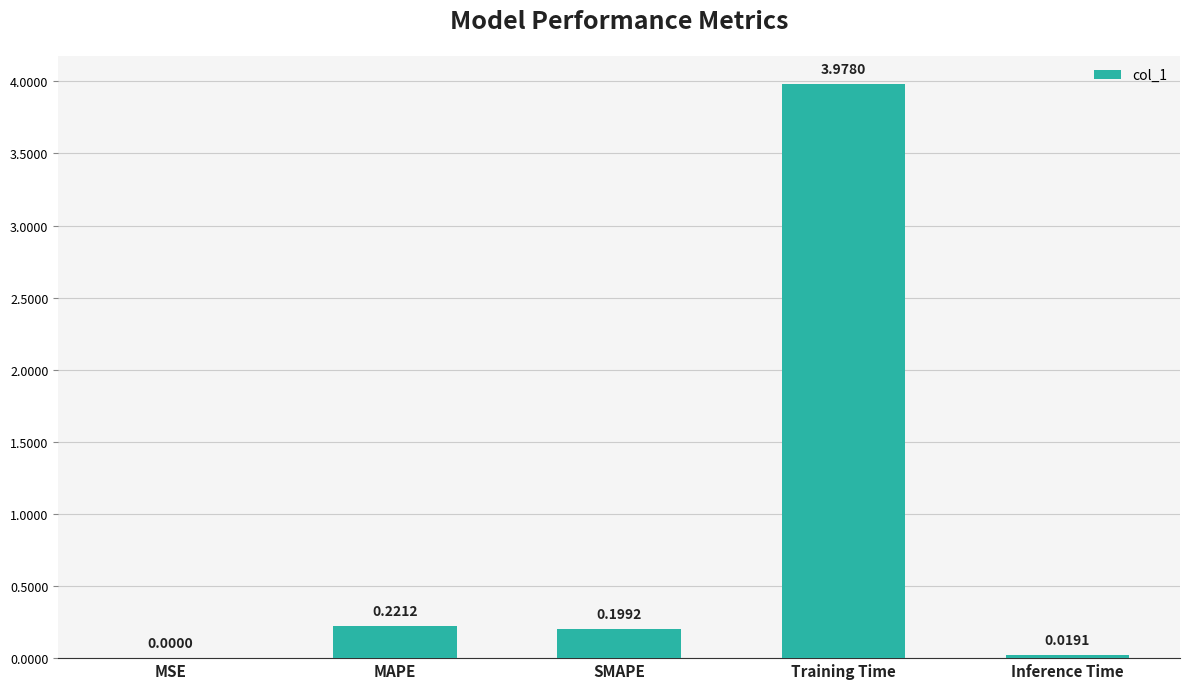

Where is the data nearest to the value 1?

MAPE